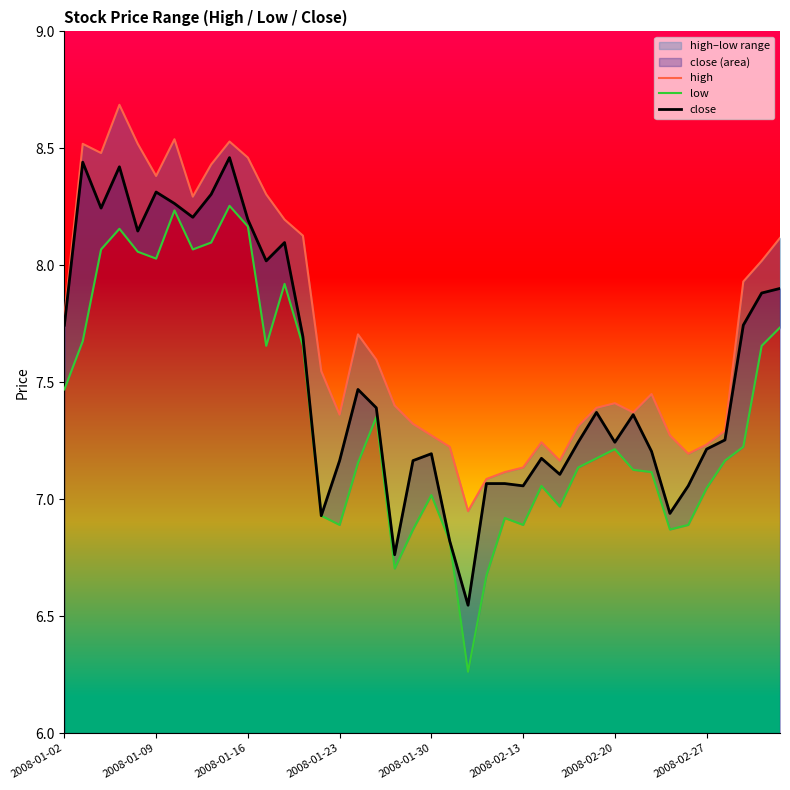

Is it true that close equals 7.2 at 2008-02-27?

True